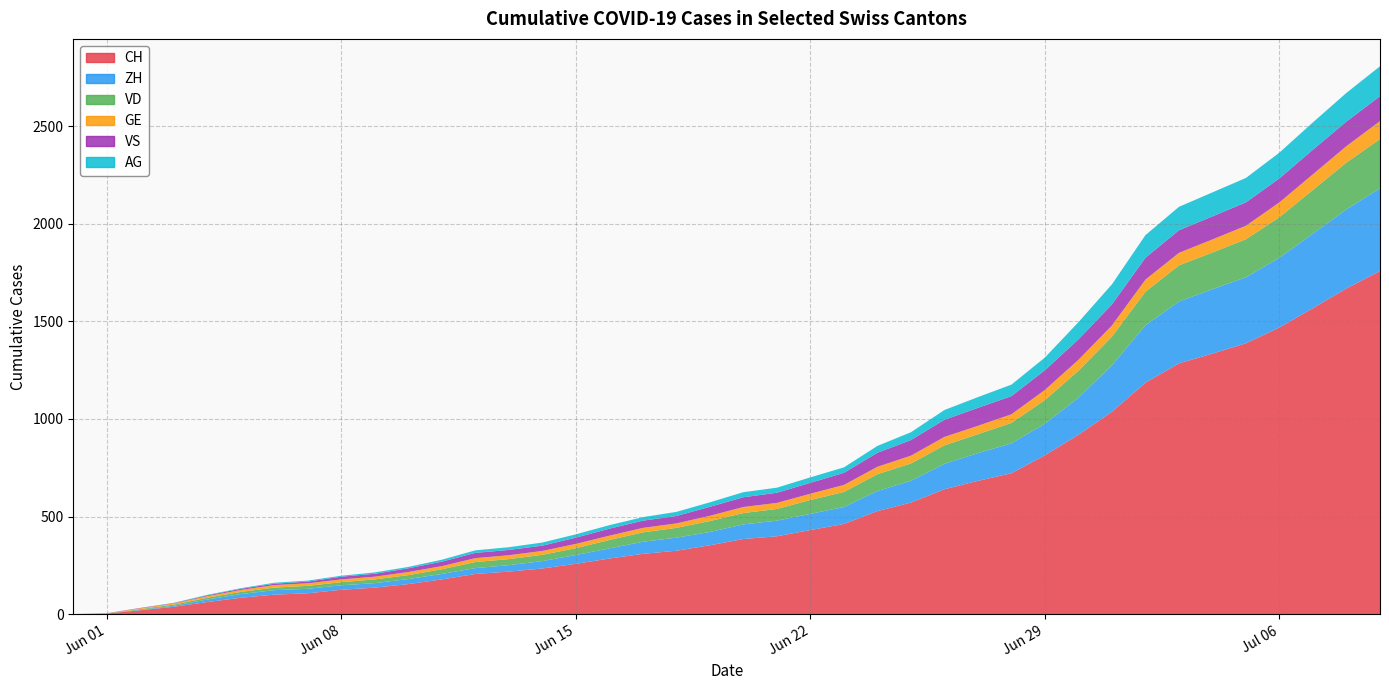

Reading right to left, extract all data points from this chart.

CH: 1758	1669	1568	1469	1388	1335	1285	1186	1037	919	814	722	683	640	572	528	462	431	399	385	353	325	309	285	258	234	218	206	178	154	136	125	107	100	84	62	38	20	3	0
ZH: 424	405	382	357	338	330	317	294	238	190	162	153	142	130	111	103	87	83	80	75	68	67	62	52	45	38	33	30	28	26	23	23	23	23	19	13	5	2	0	0
VD: 252	240	224	208	195	188	185	172	147	138	121	105	97	95	89	86	77	71	60	58	56	50	48	43	35	32	31	31	24	20	19	16	15	13	11	9	6	4	0	0
GE: 92	84	80	76	69	67	64	62	57	56	52	44	43	43	40	38	36	32	31	31	27	23	23	22	22	20	20	20	16	16	14	14	13	13	10	8	6	4	1	0
VS: 128	126	126	123	120	118	116	112	108	105	101	93	92	88	80	72	62	56	52	50	46	38	37	36	32	27	27	27	23	19	15	14	9	7	6	4	2	2	1	0
AG: 153	147	140	132	125	123	120	116	103	88	65	59	55	50	40	35	28	28	26	26	23	21	18	18	17	16	14	13	10	7	7	5	5	5	3	3	1	0	0	0